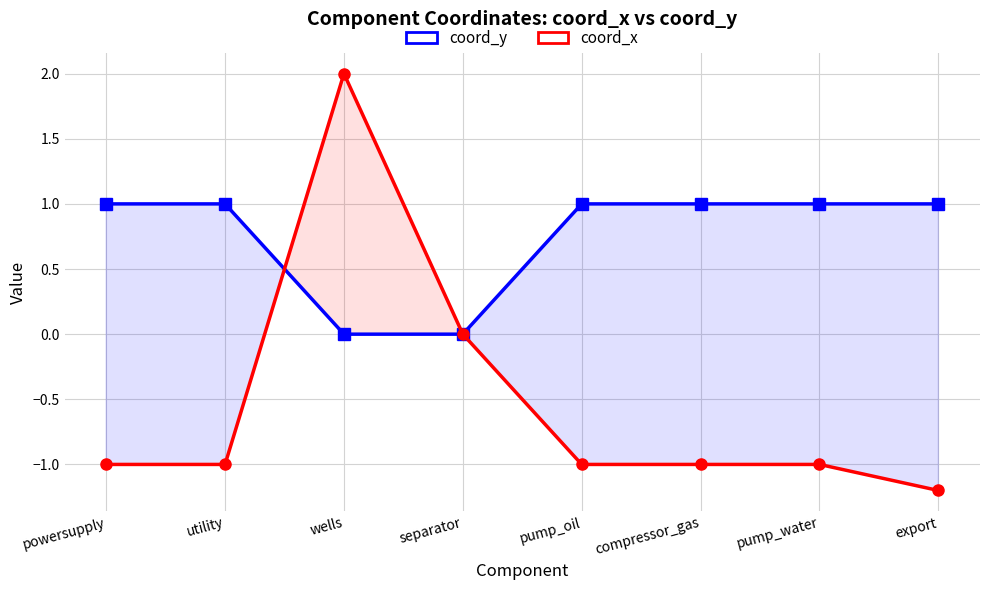

Which series has the largest total across all categories?

coord_y